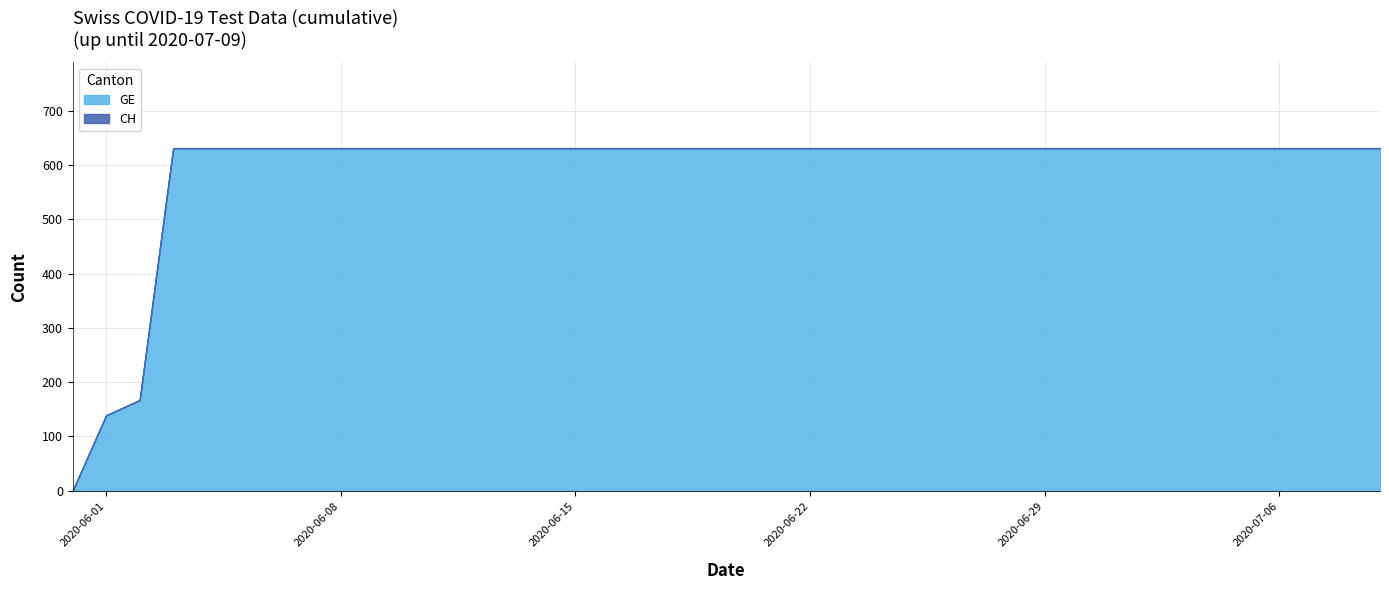

True or false: GE has more than 0 points higher than both neighbors.

False